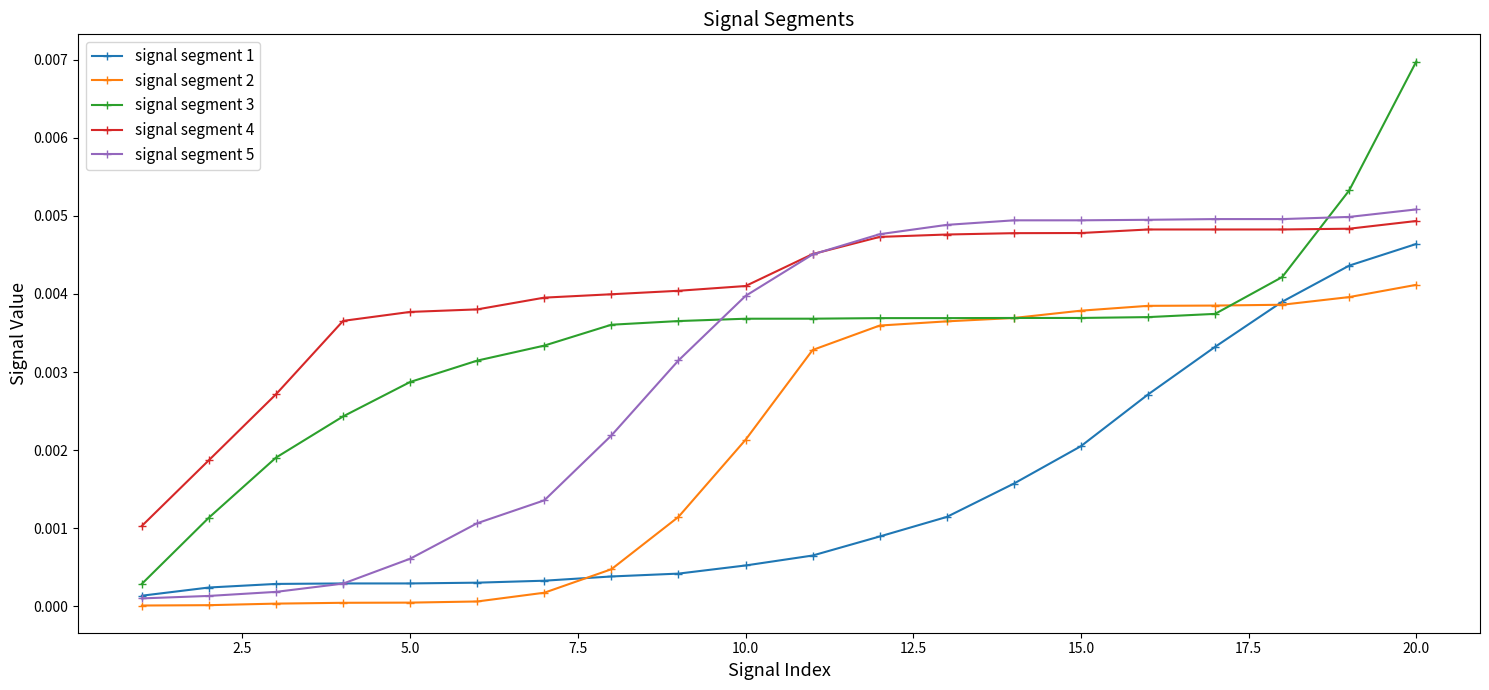

What are all the series names shown in the legend?

signal segment 1, signal segment 2, signal segment 3, signal segment 4, signal segment 5